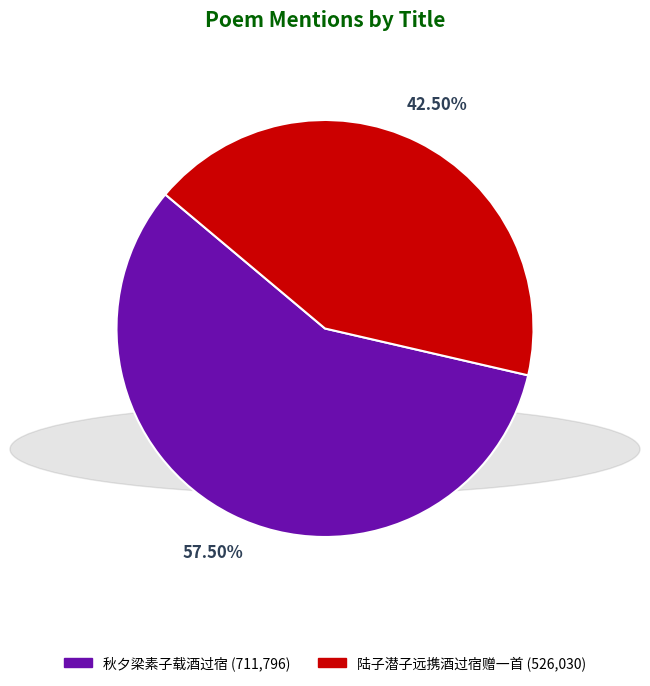

To the nearest percent, what is the difference between the 陆子潜子远携酒过宿赠一首 and 秋夕梁素子载酒过宿 slice percentages?

15%